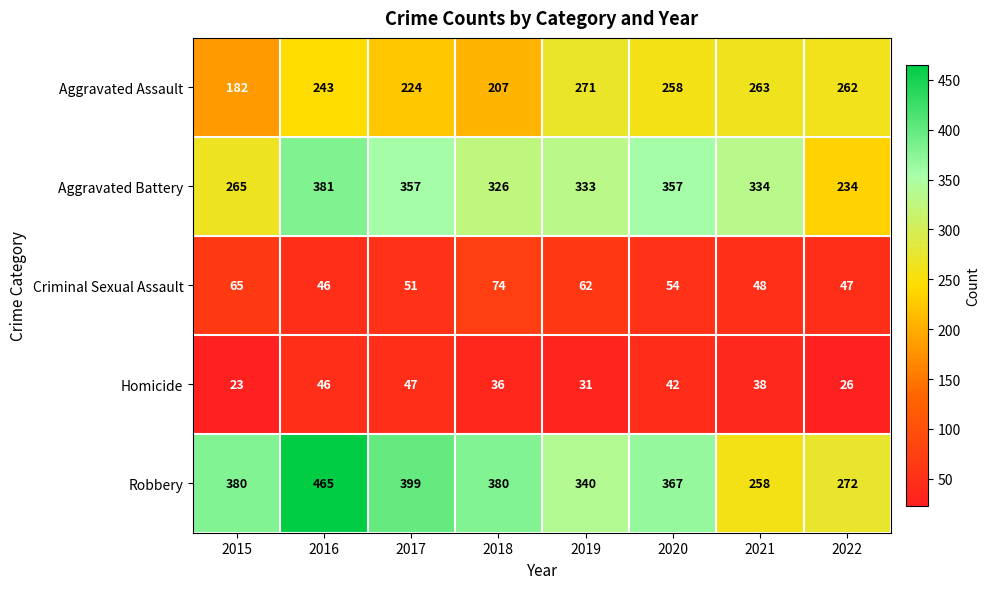

Which series has the largest total across all categories?

Robbery